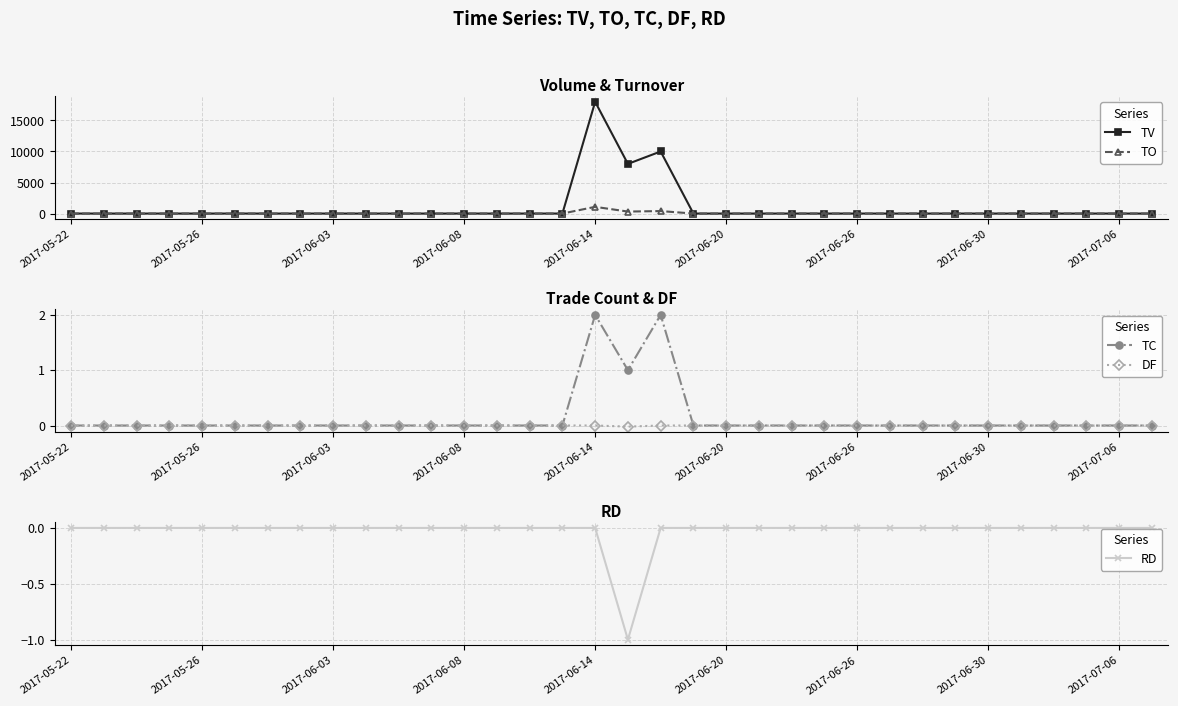

Which category has the highest value in the TO series?

2017-06-14